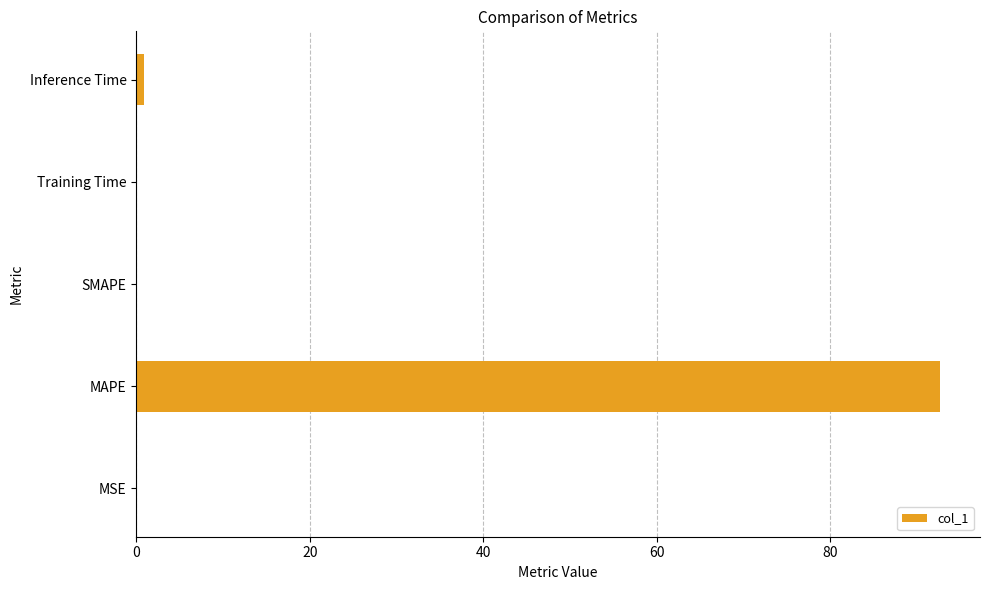

At which category does the chart reach its peak across all series?

MAPE